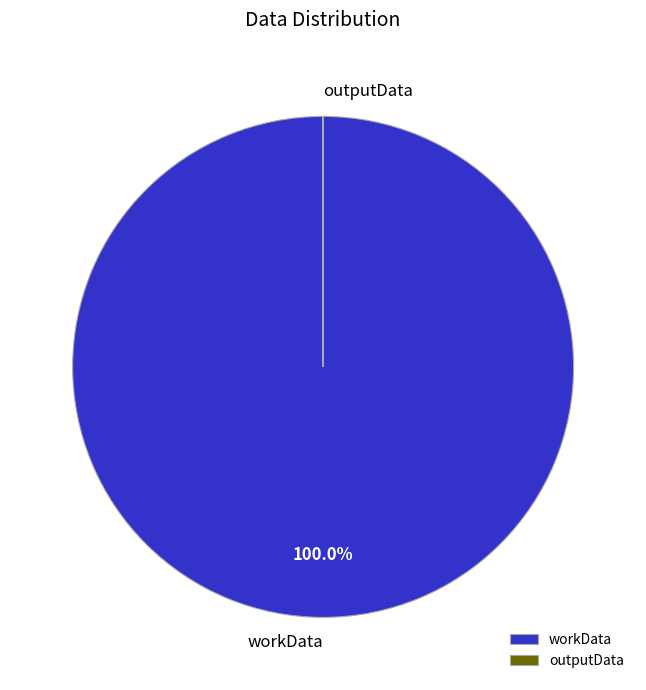

Which slice is the largest?

workData